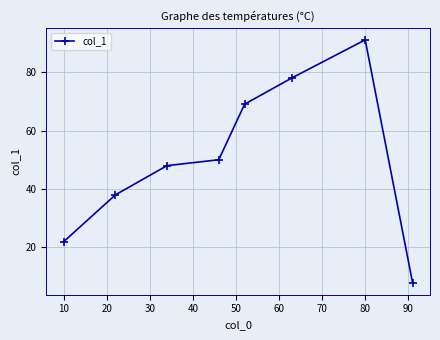

What is the value of the 6th point from the left?

78